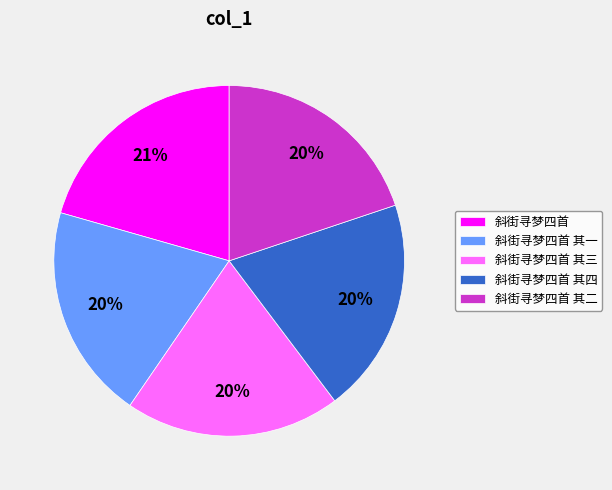

Is the sum of 斜街寻梦四首 其三 and 斜街寻梦四首 其四 greater than half?

No